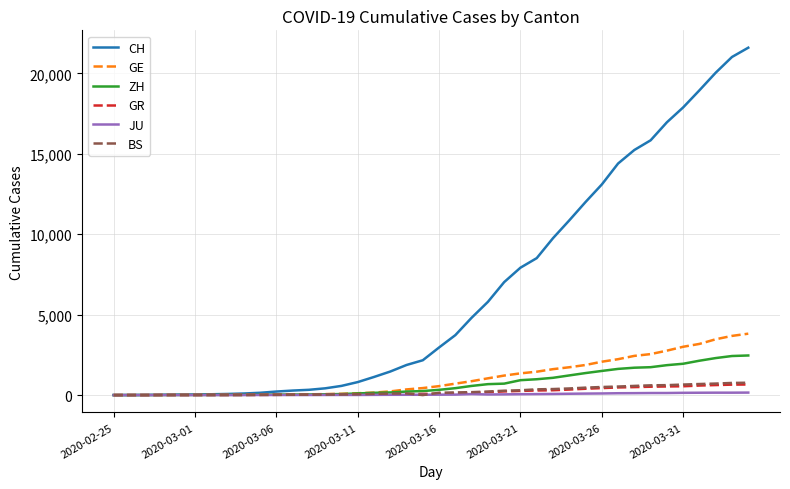

What is the maximum value for CH?

21593